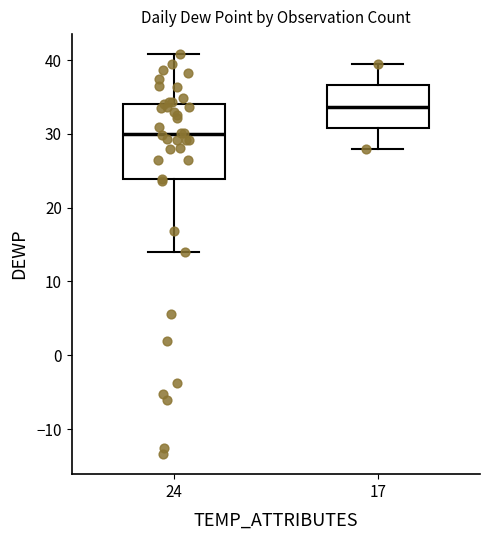

Which box is the tallest, from its lower edge to its upper edge?

24